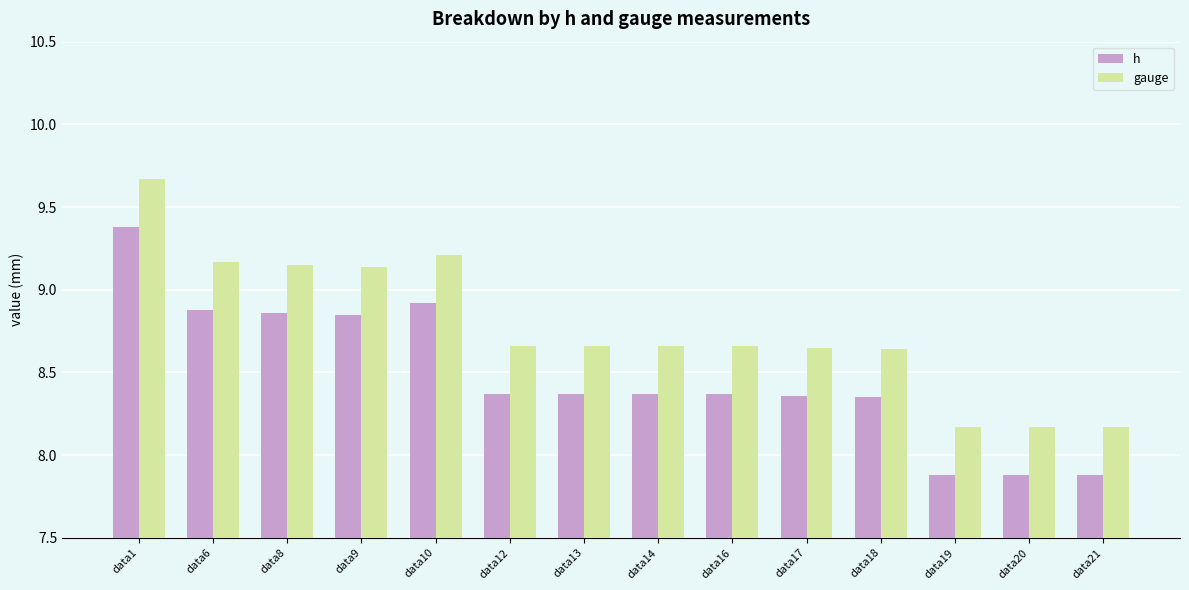

Is it true that gauge equals 3.4 at data17?

False